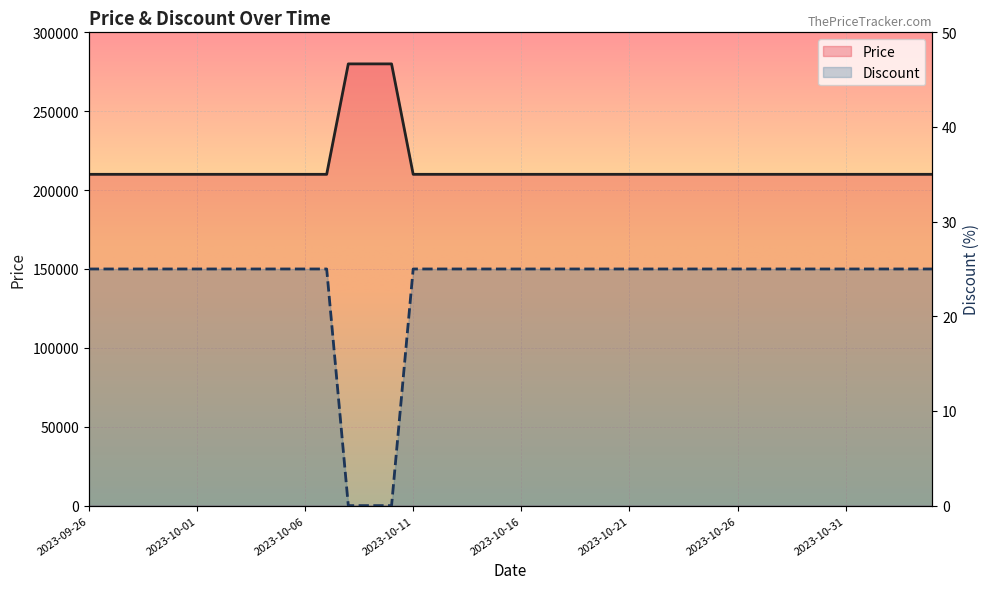

How many series are shown in this chart?

2